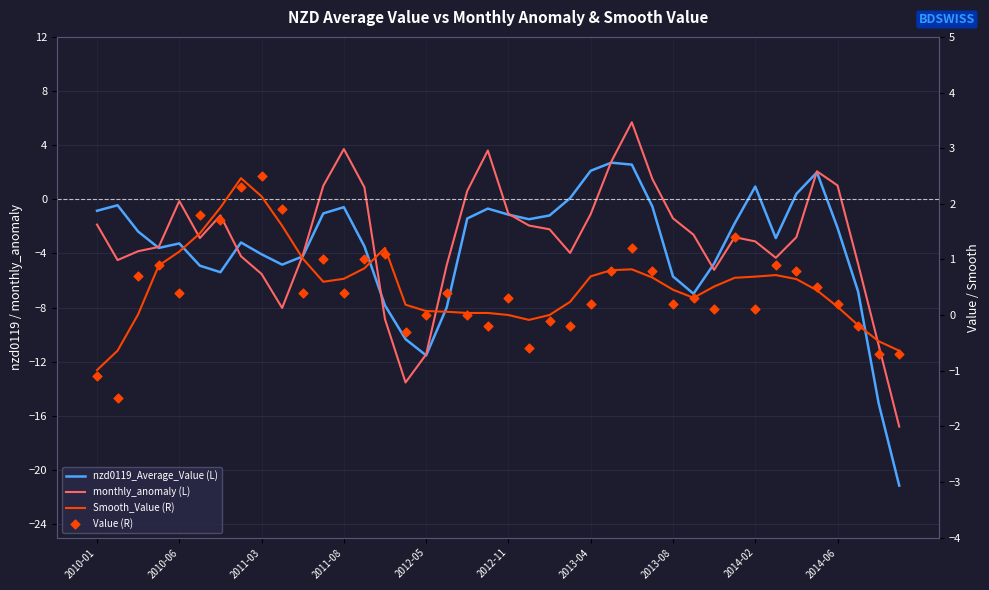

At how many categories does at least one series exceed -20?

40